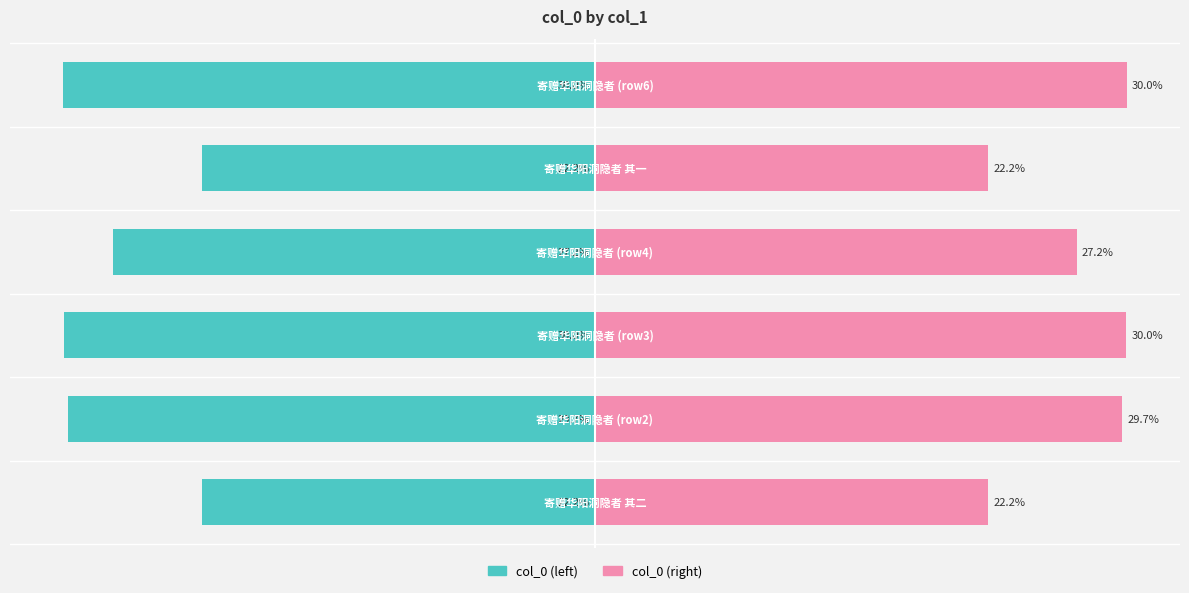

How many values in the col_0 (left) series are below -27?

4